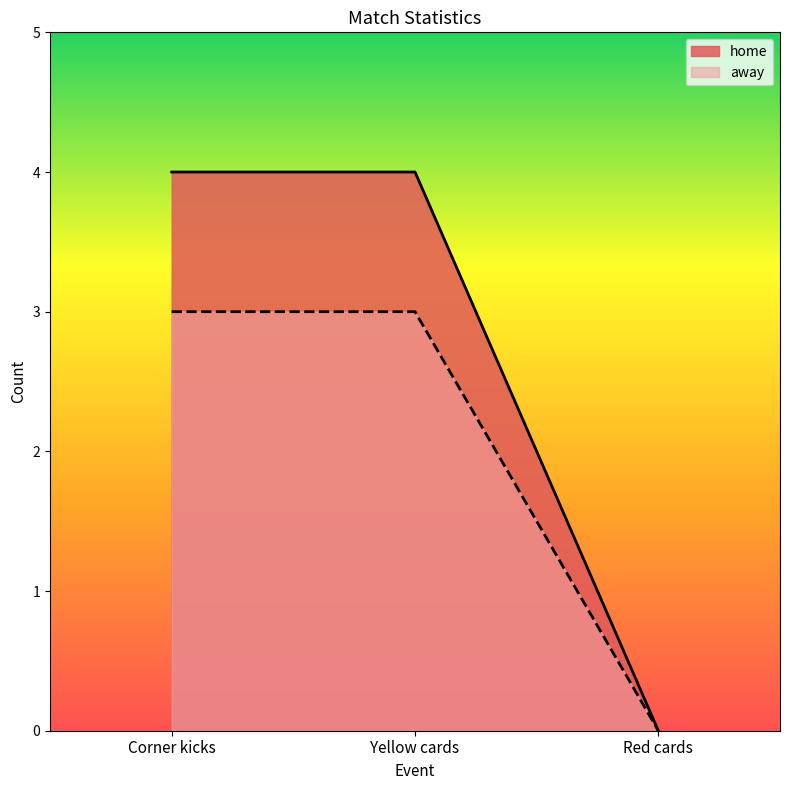

Reading left to right, what are all the values shown in this chart?

home: 4	4	0
away: 3	3	0